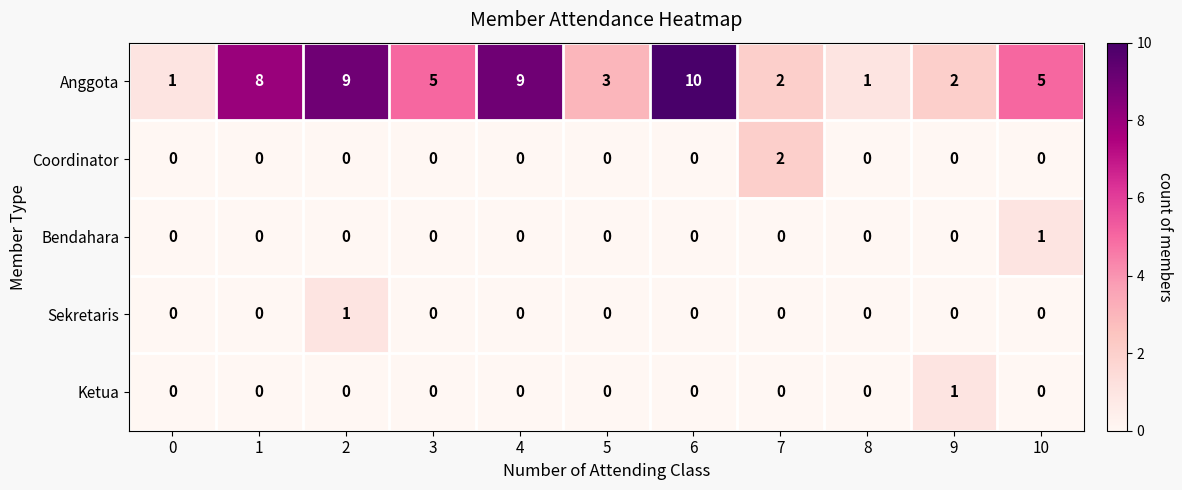

Which series has the widest spread of values?

Anggota